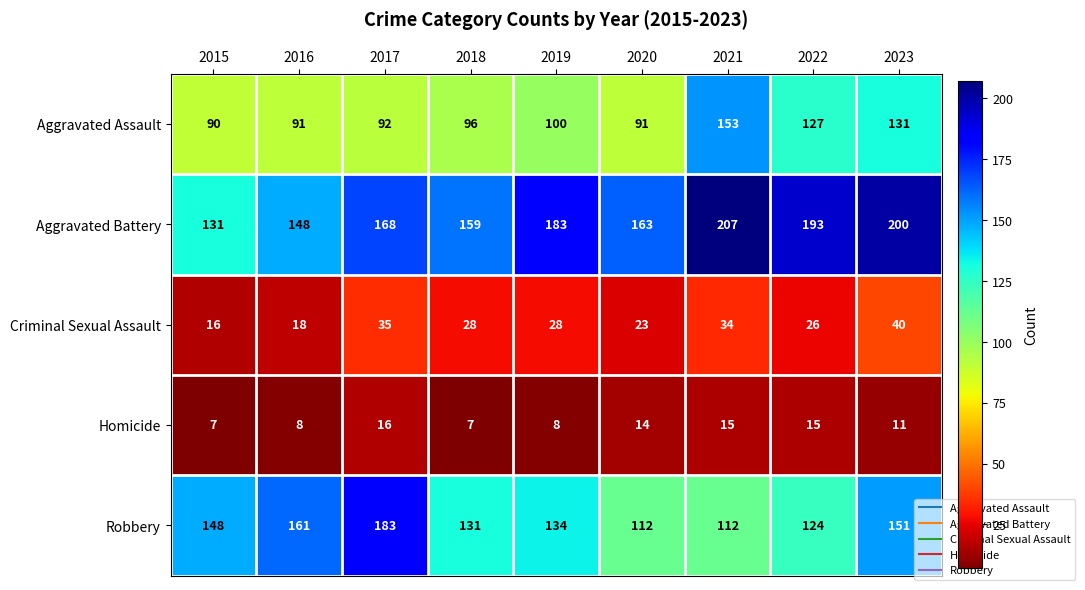

What is the difference between the highest and lowest values at 2022?

178